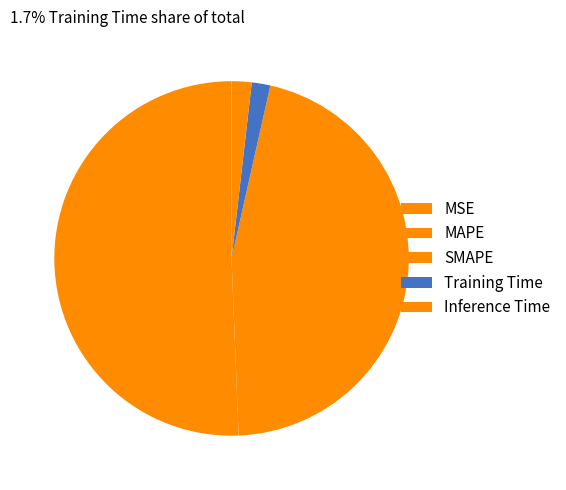

True or false: SMAPE accounts for 33% of the total.

False